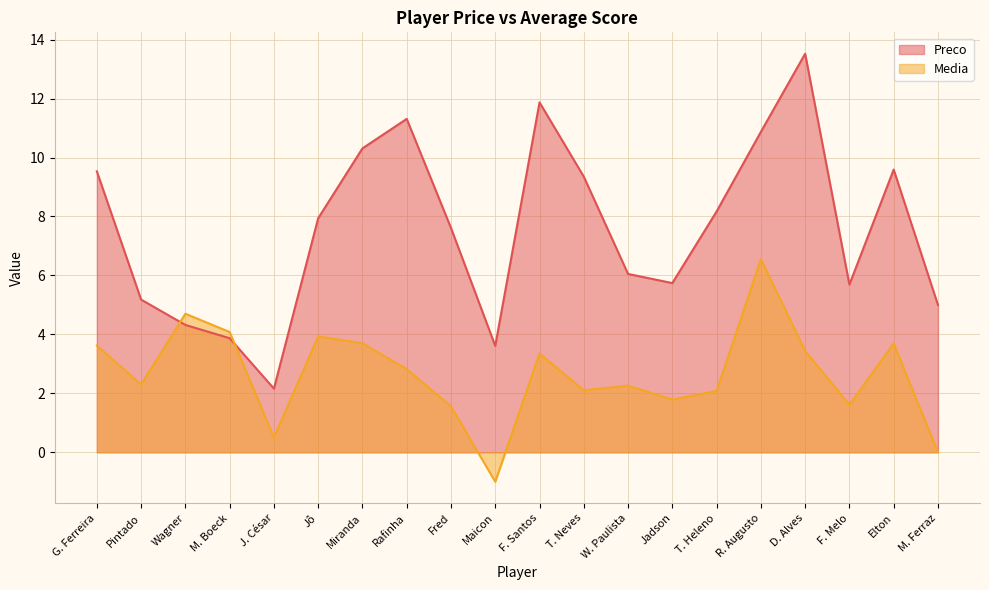

At how many categories does at least one series exceed 0?

20